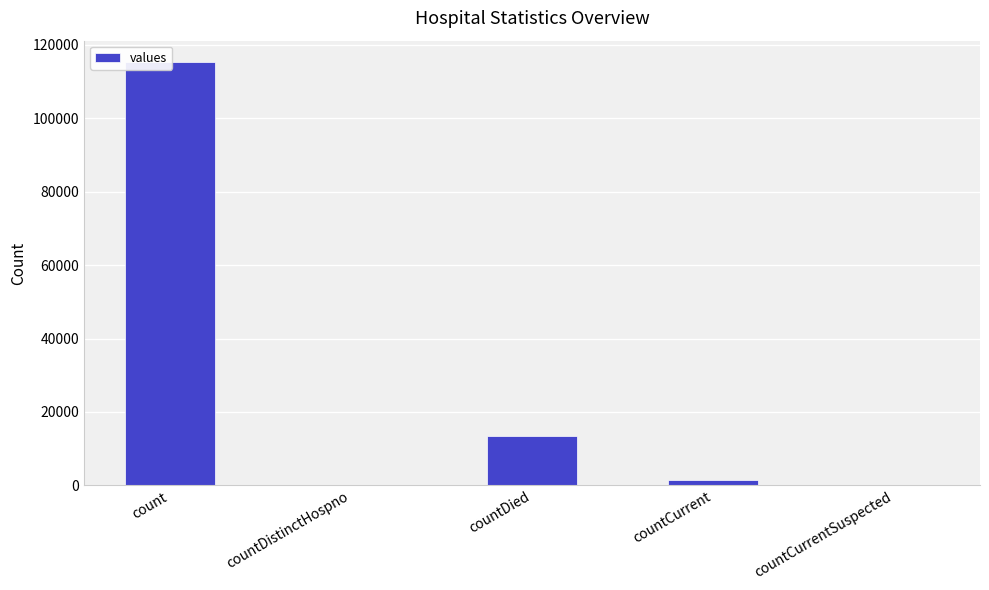

What is the difference between the maximum and minimum values?

115379